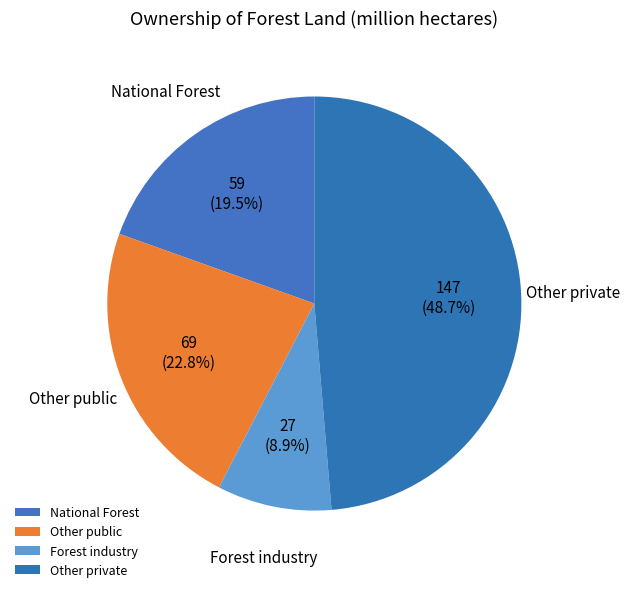

Which category has the biggest portion of the pie?

Other private